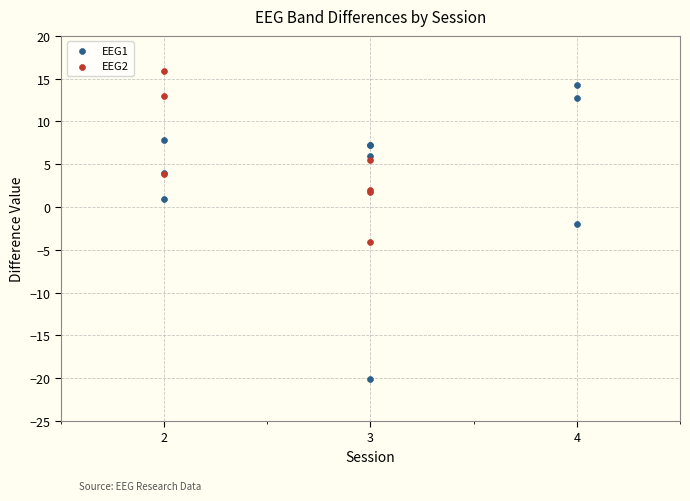

Which series reaches the minimum Y coordinate?

EEG1